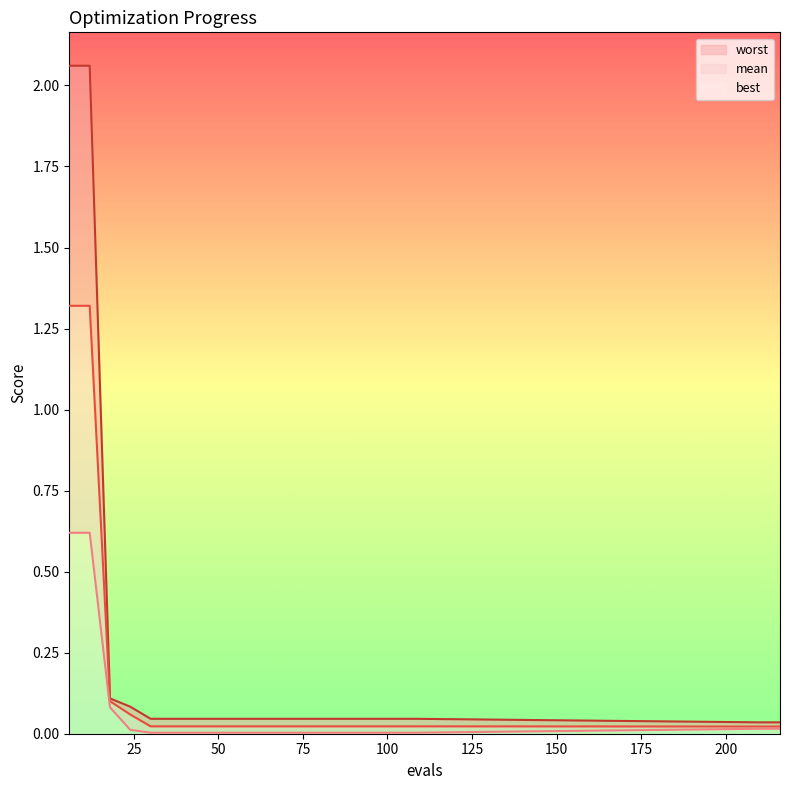

List the series in order of their peak value, lowest first.

best, mean, worst